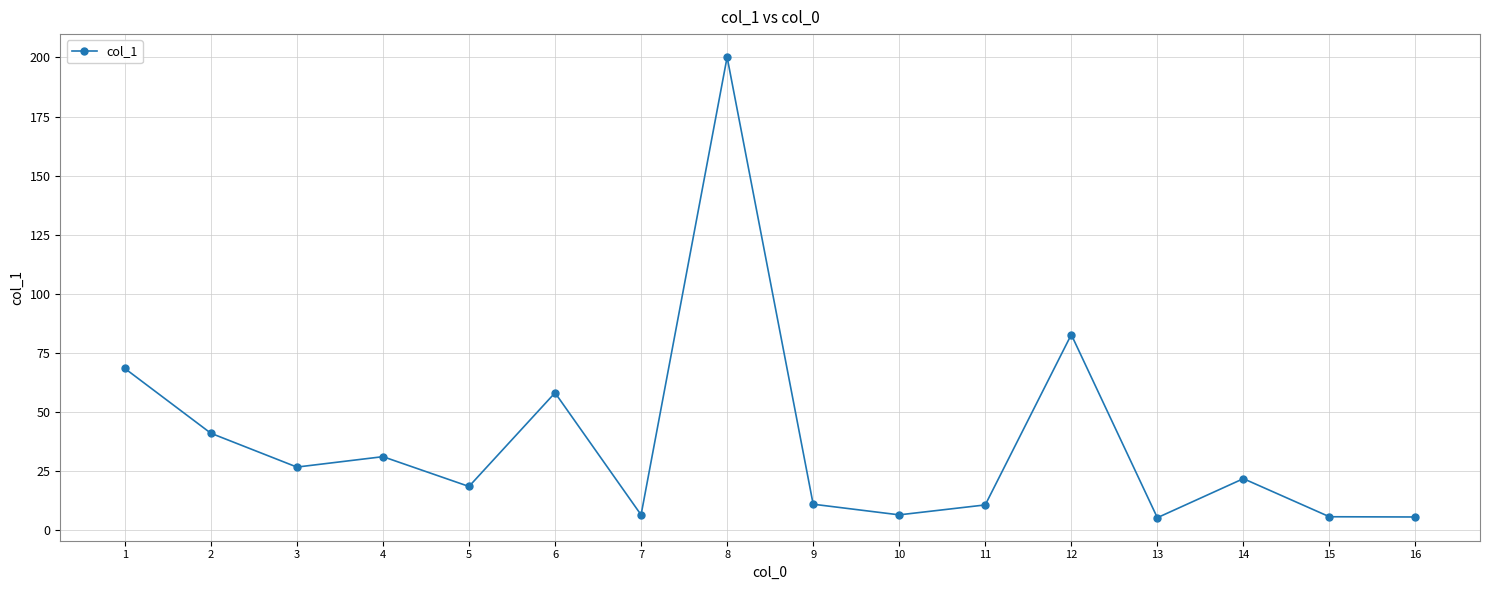

True or false: there are more than 0 points higher than both neighbors.

True